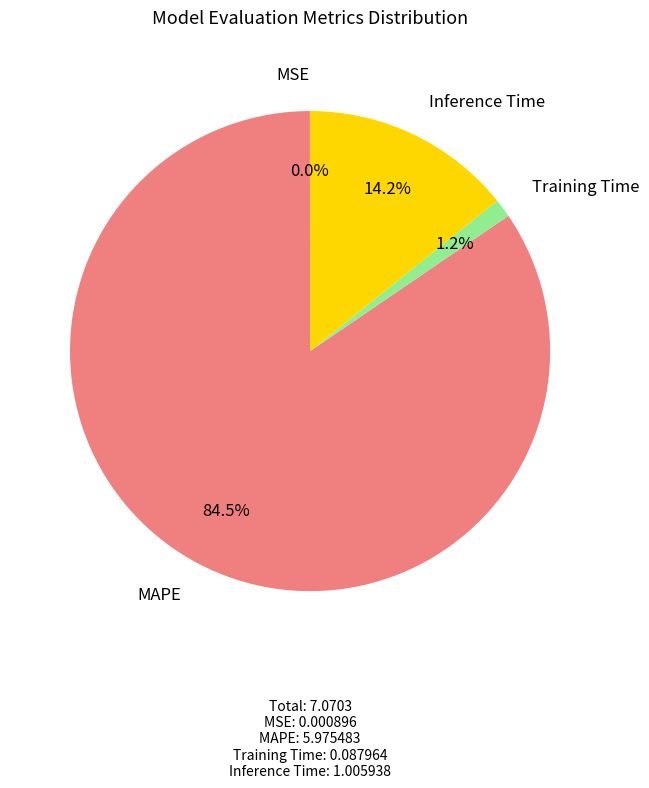

Is there a majority slice in this chart?

Yes